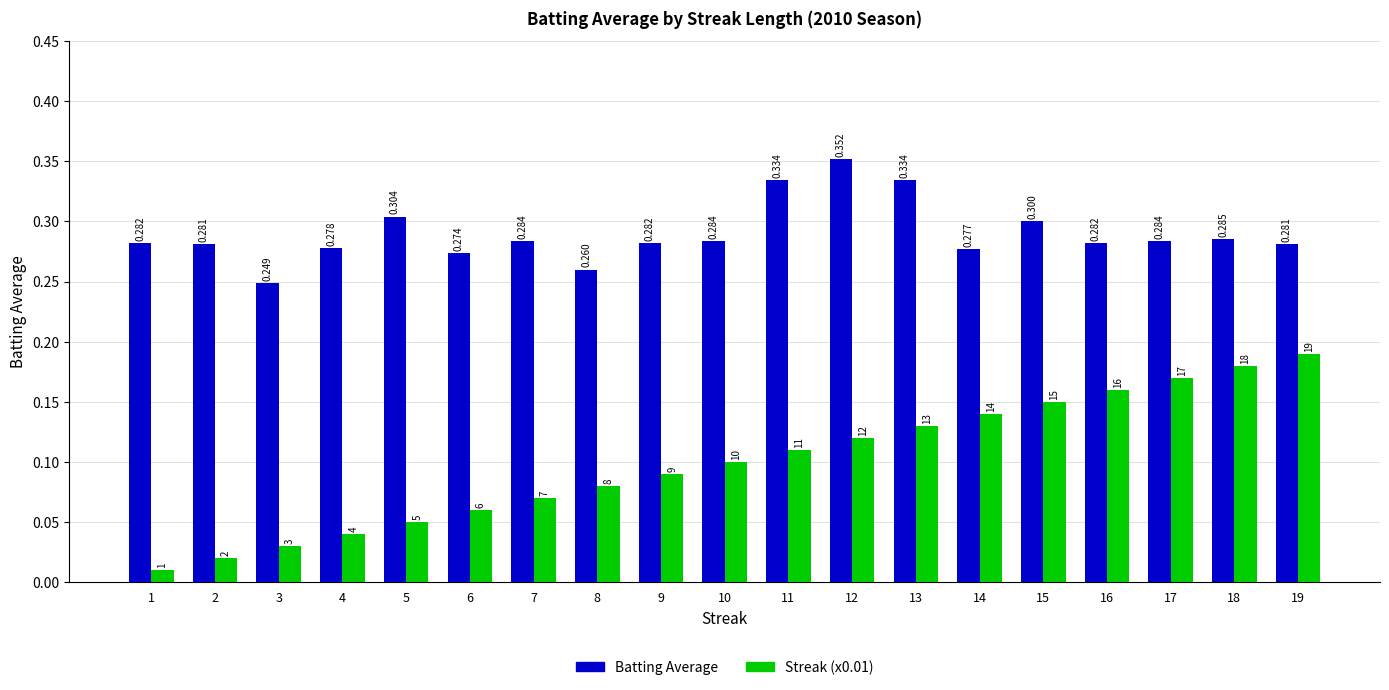

At 12, list the series in order from smallest to largest.

Streak (x0.01), Batting Average